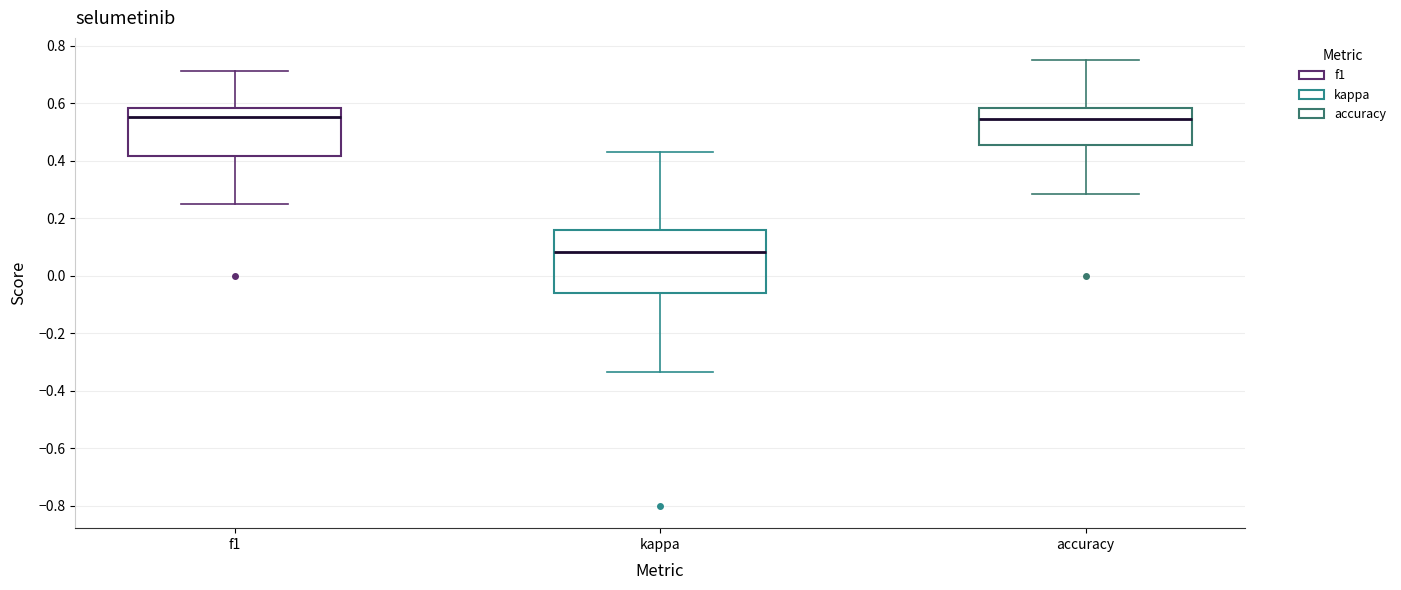

Reading left to right, transcribe this box plot: for each box, give where its median line is, the range the box spans, and where its two whiskers end, as read against the y-axis. The values are not printed on the chart, so give them approximately, as read against the axis.

f1: median 0.56, box 0.42 to 0.58, whiskers 0.26 to 0.72
kappa: median 0.08, box -0.06 to 0.16, whiskers -0.34 to 0.44
accuracy: median 0.54, box 0.46 to 0.58, whiskers 0.28 to 0.76